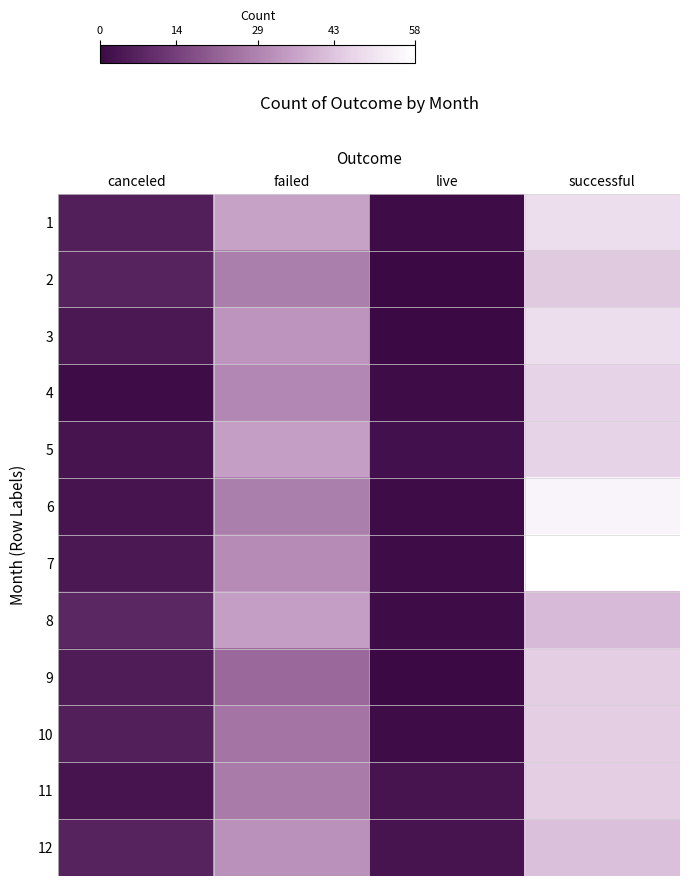

At which category does the chart reach its minimum across all series?

live